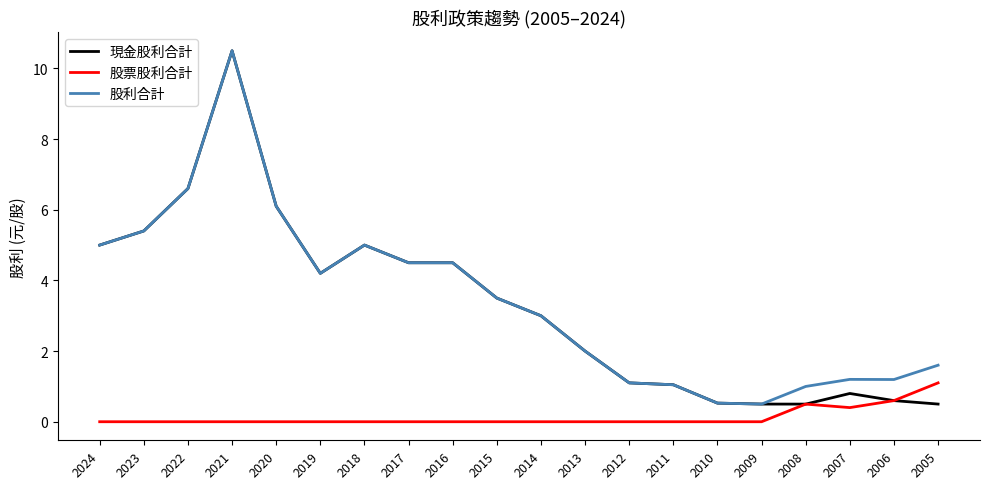

The 股利合計 series shows 1.6 at 2007. True or false?

False